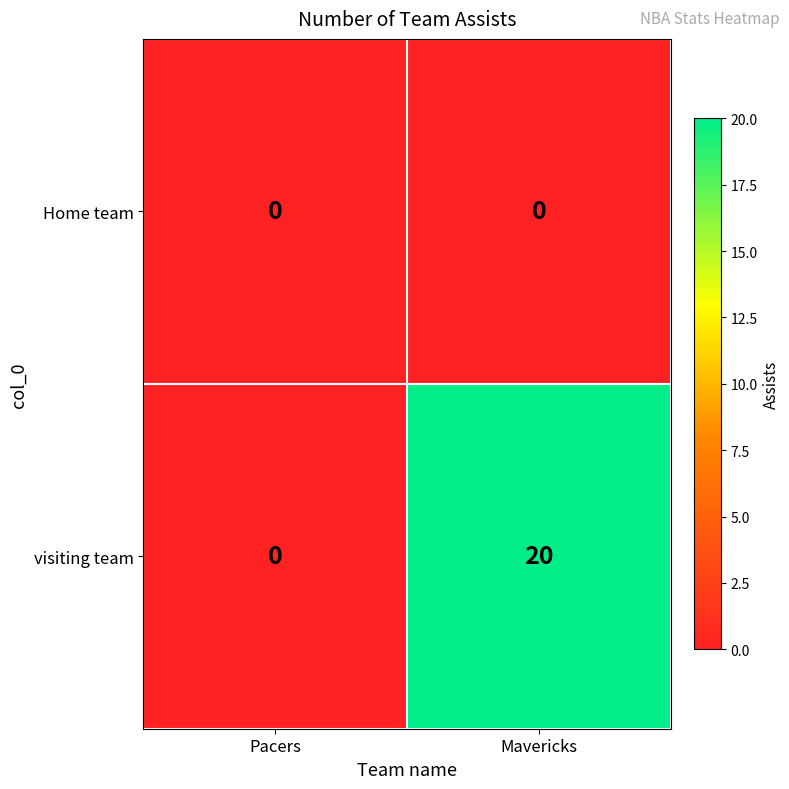

At Mavericks, list the series in order from largest to smallest.

visiting team, Home team